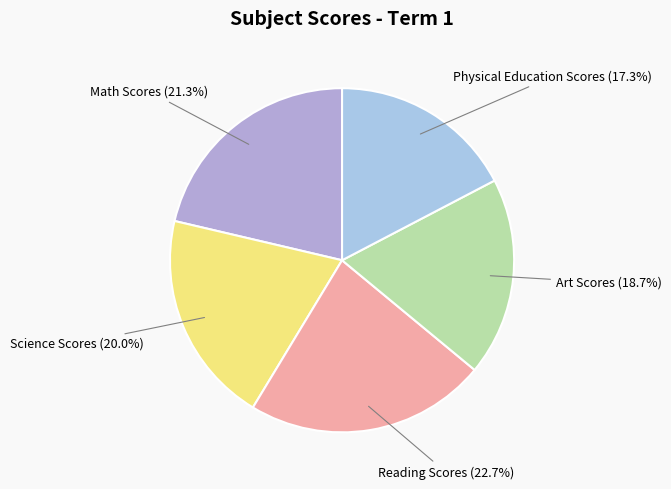

Rank the categories by value from lowest to highest.

Physical Education Scores, Art Scores, Science Scores, Math Scores, Reading Scores